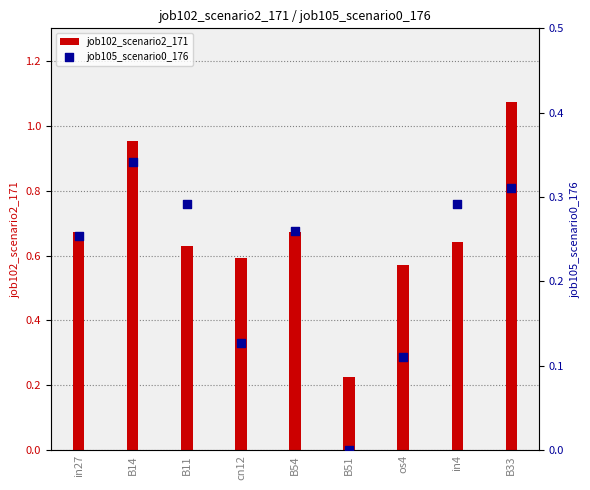

Which series reaches the maximum Y coordinate?

job102_scenario2_171